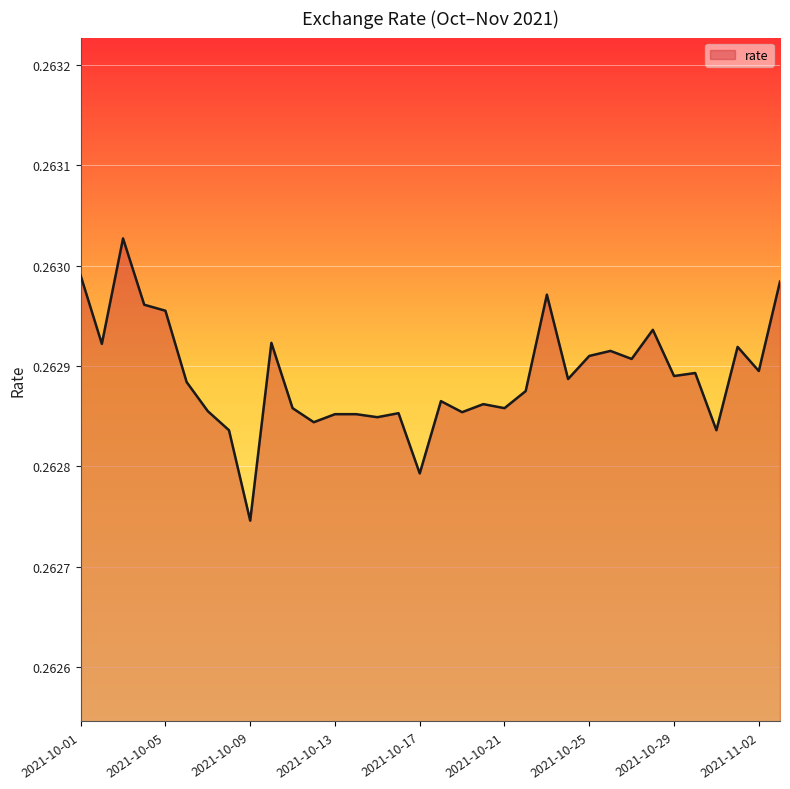

Where is the first local minimum?

2021-10-02